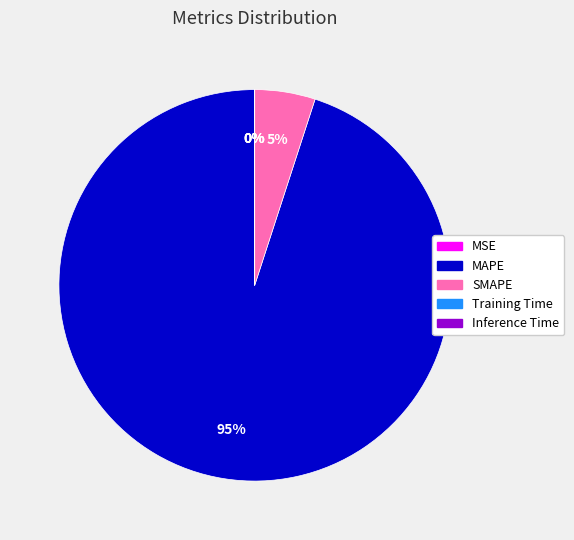

True or false: MAPE accounts for 95% of the total.

True